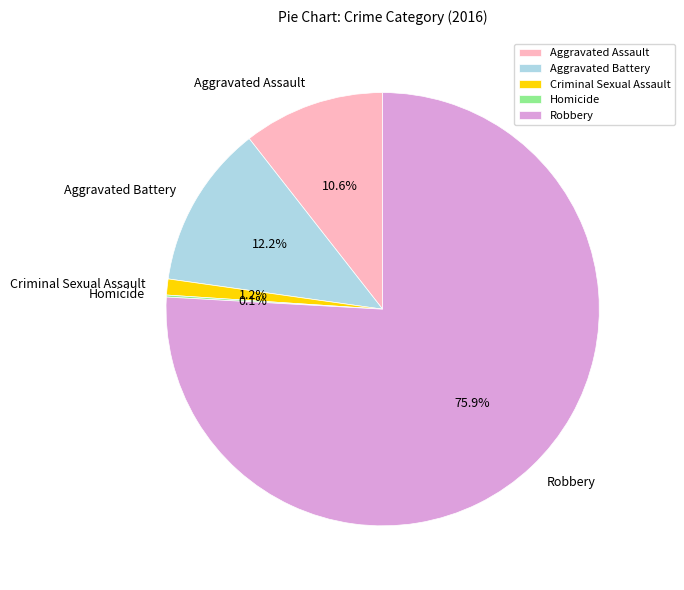

Approximately how many times larger is the value at Aggravated Battery compared to Criminal Sexual Assault?

10.2